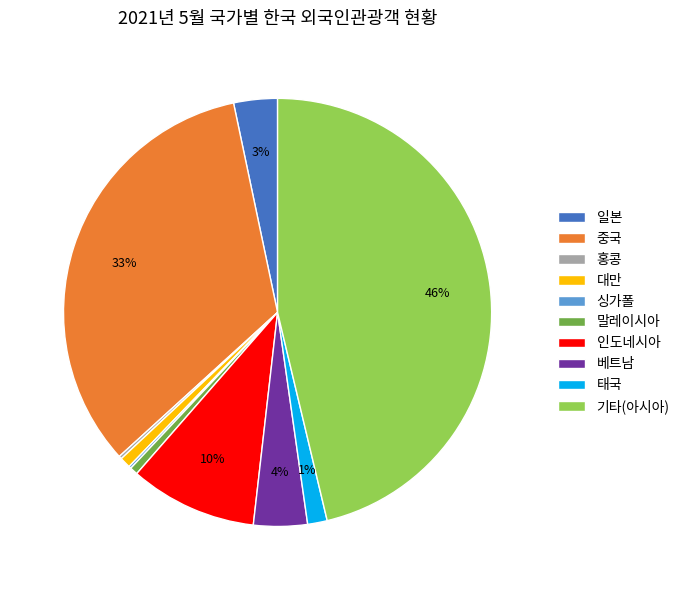

Is there any slice that represents more than half of the pie?

No